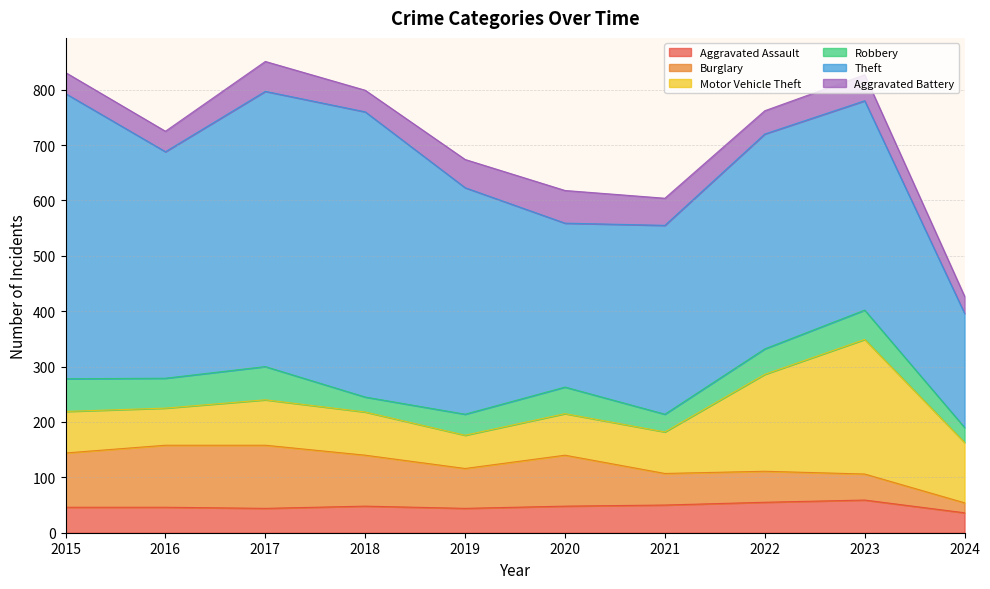

True or false: Burglary has more than 2 points higher than both neighbors.

False